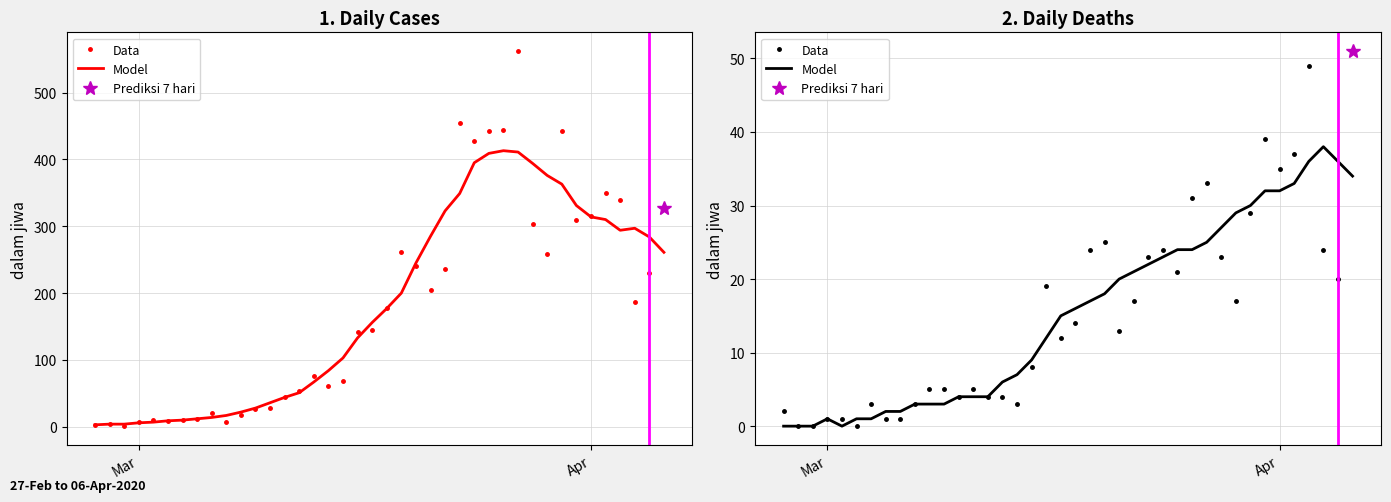

Which series has the largest range (max minus min)?

Data